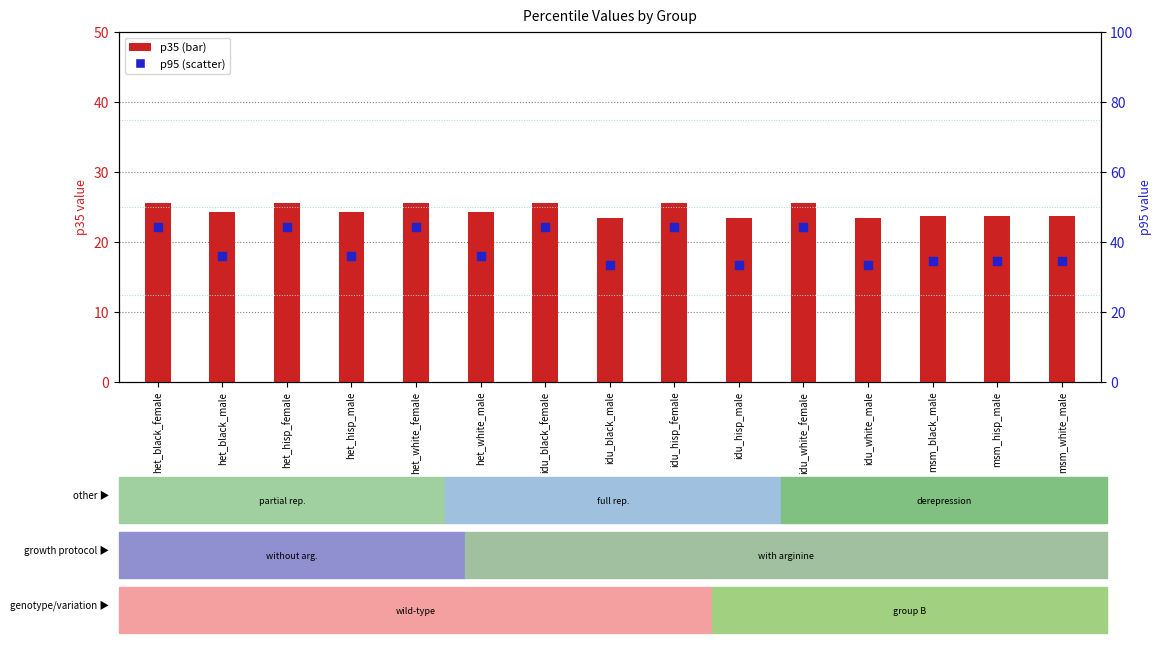

At how many categories does at least one series exceed 23?

15